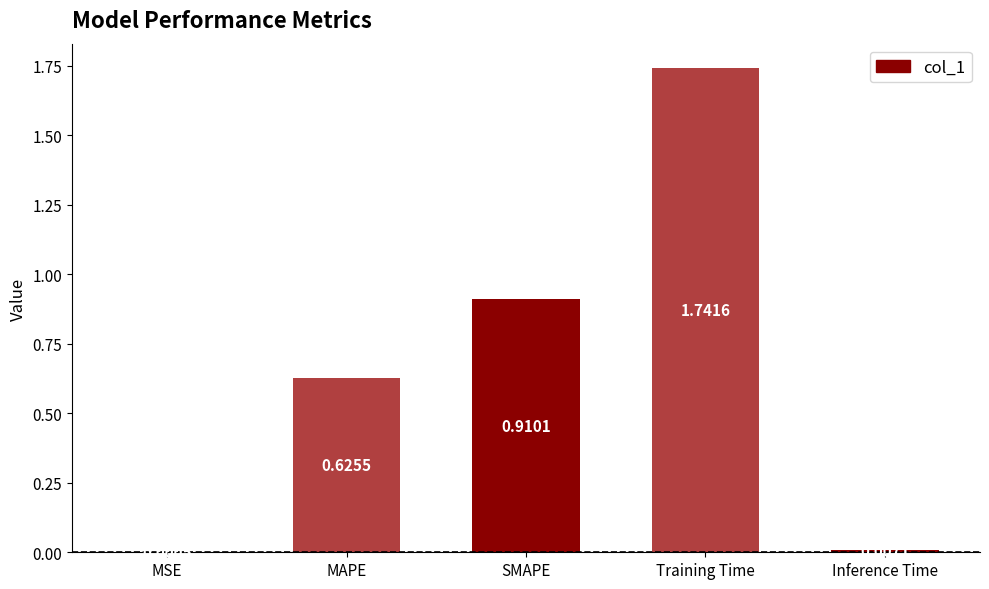

What is the sum of all values?

3.3